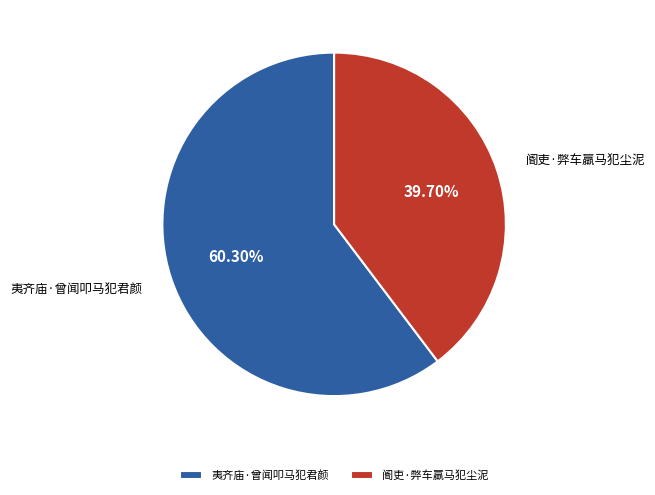

Rank the categories by value from lowest to highest.

阍吏·弊车羸马犯尘泥, 夷齐庙·曾闻叩马犯君颜